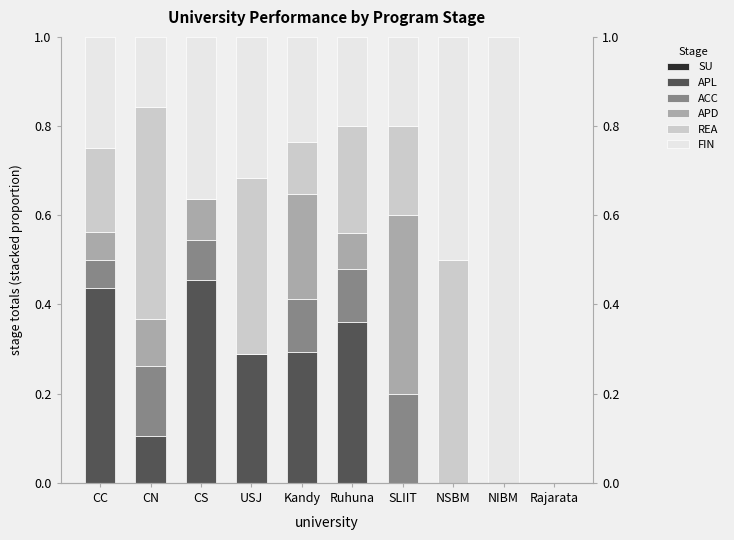

What is the label of the 4th bar from the right?

SLIIT